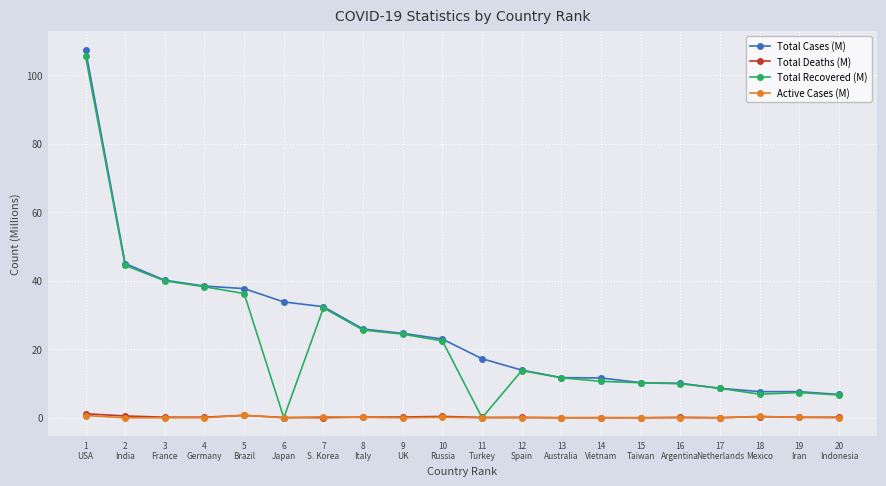

Count the number of categories in the chart.

20